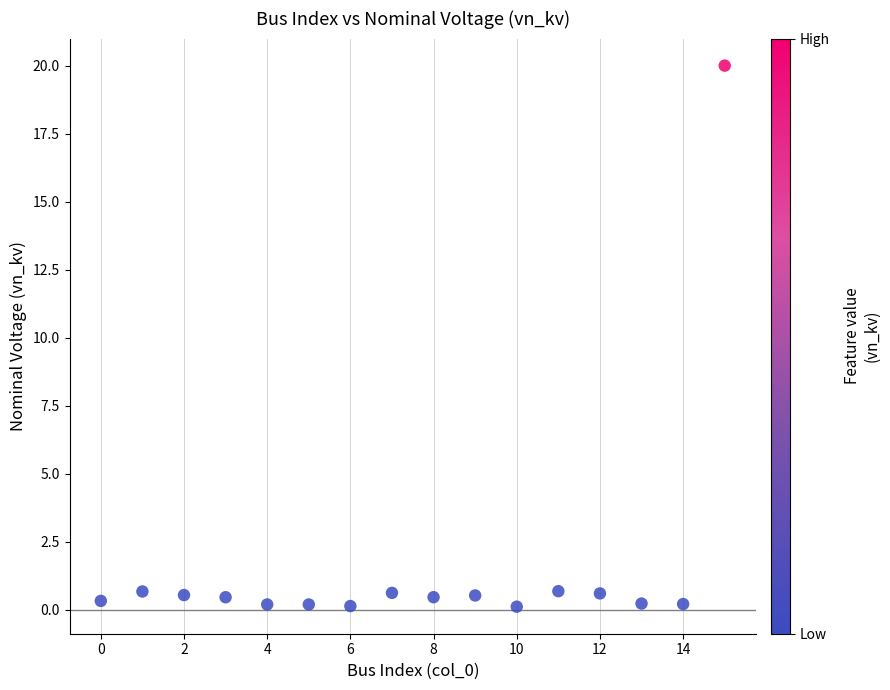

What is the range of Y values (max minus min)?

19.9